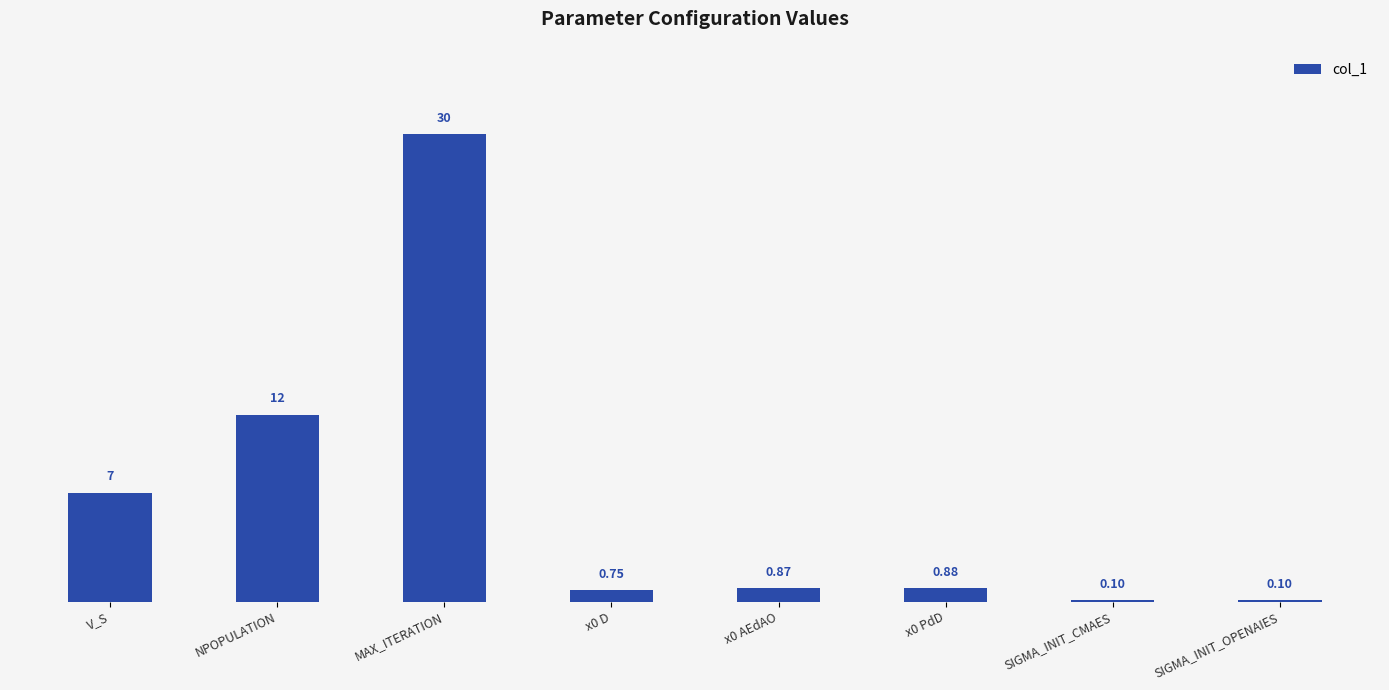

Which has a higher value, x0 D or V_S?

V_S